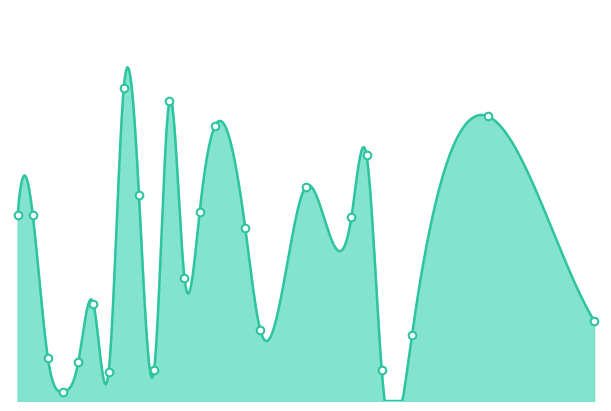

Which has a higher value, 2 or 7?

2